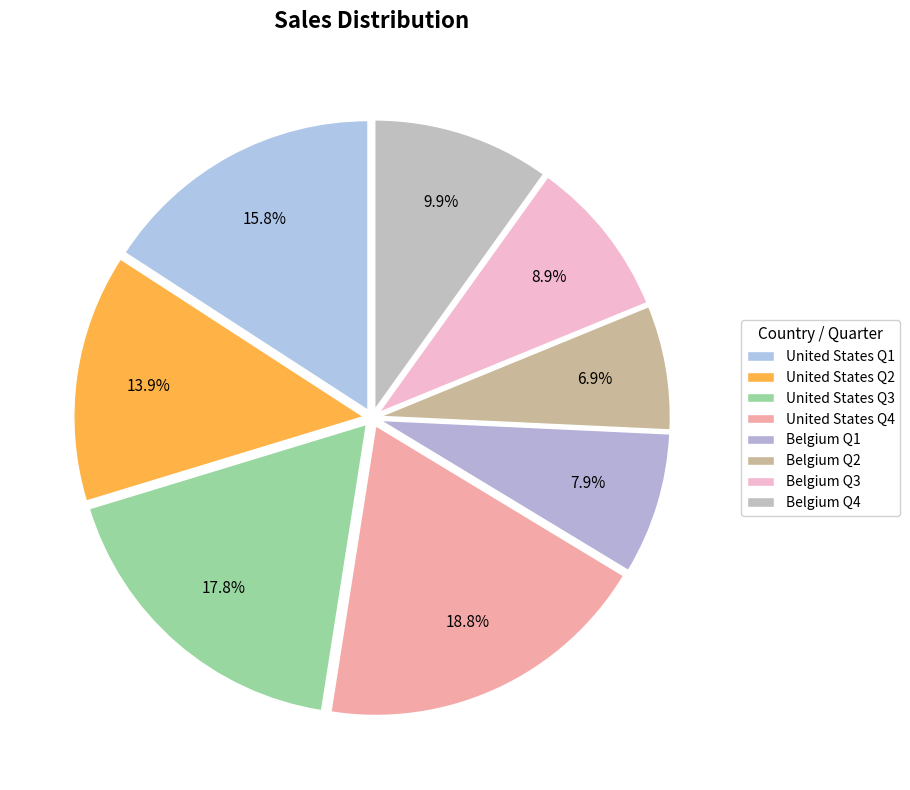

How many segments does this pie chart have?

8